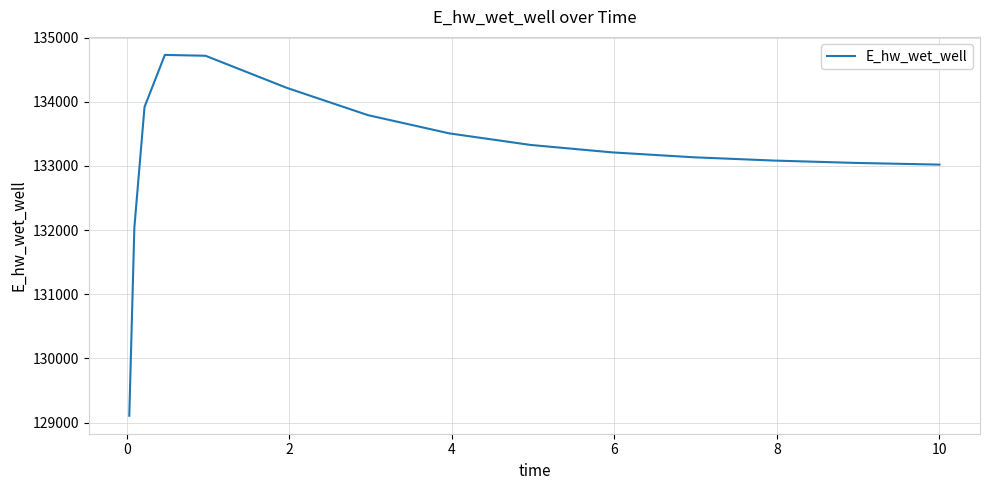

What is the maximum value shown in the chart?

134729.0